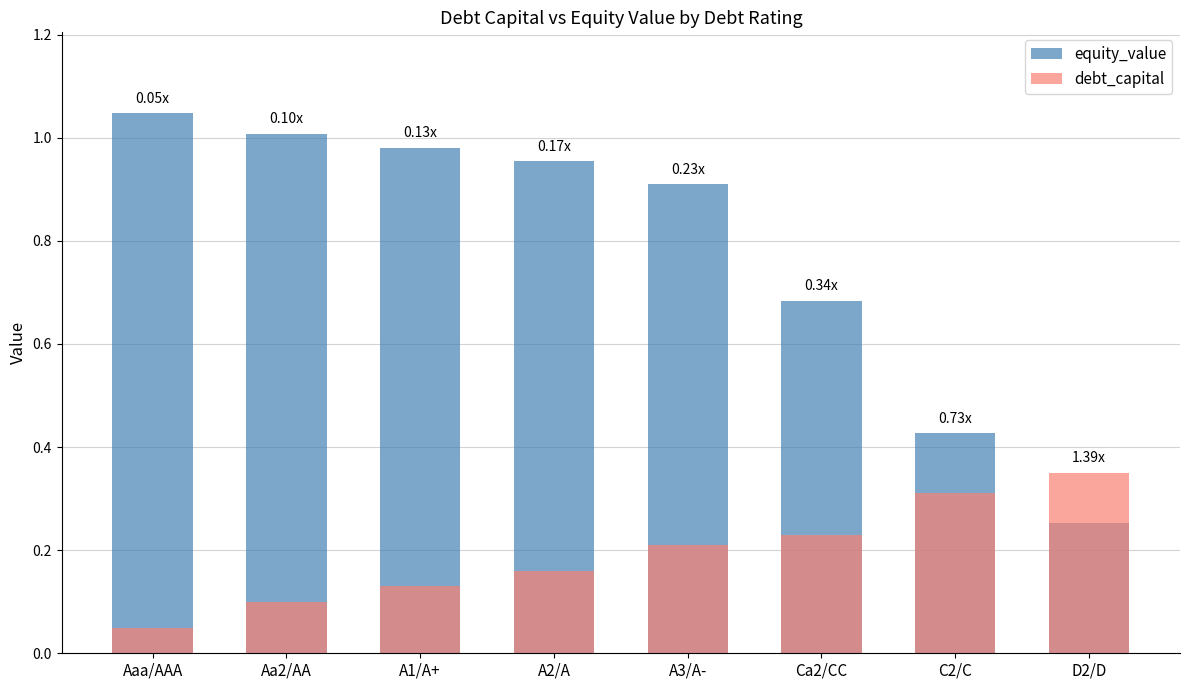

How many bars are there in each group?

2